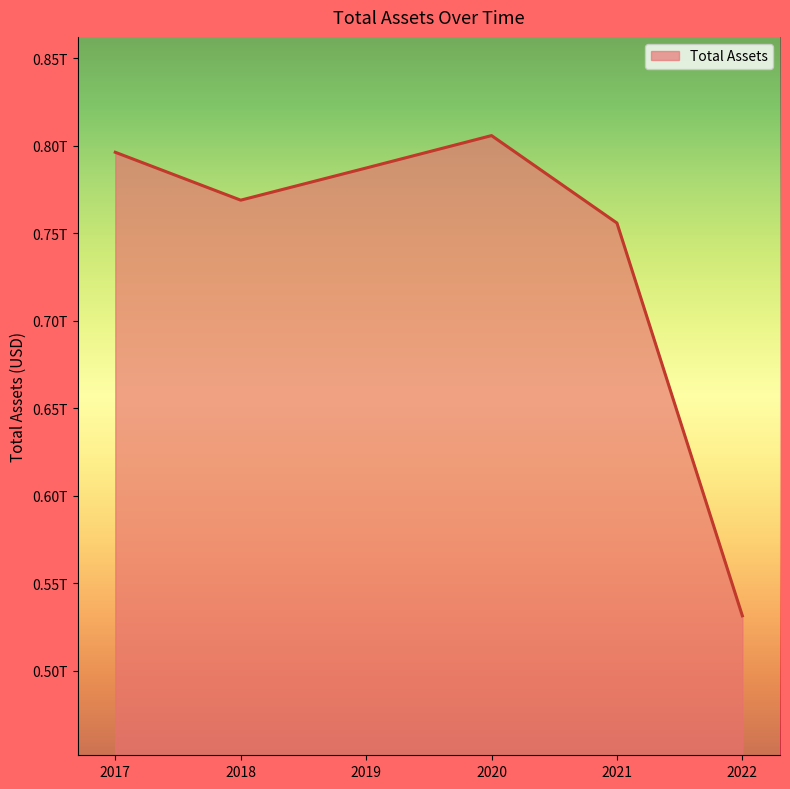

What value does the data have at 2017, to the nearest 10?

796289000000